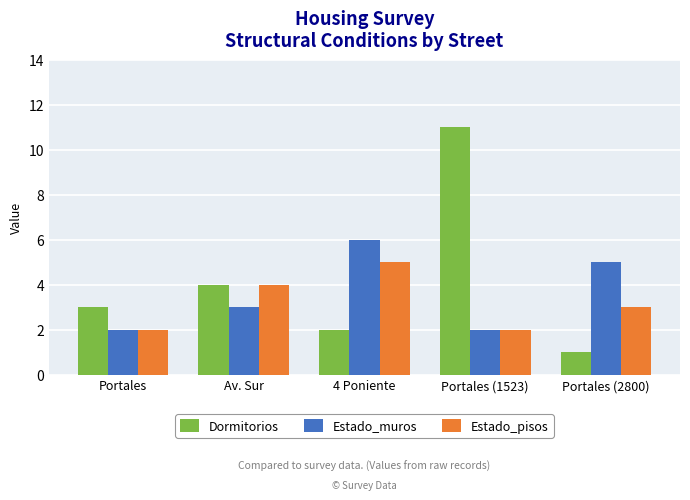

How many data points does each series have?

5